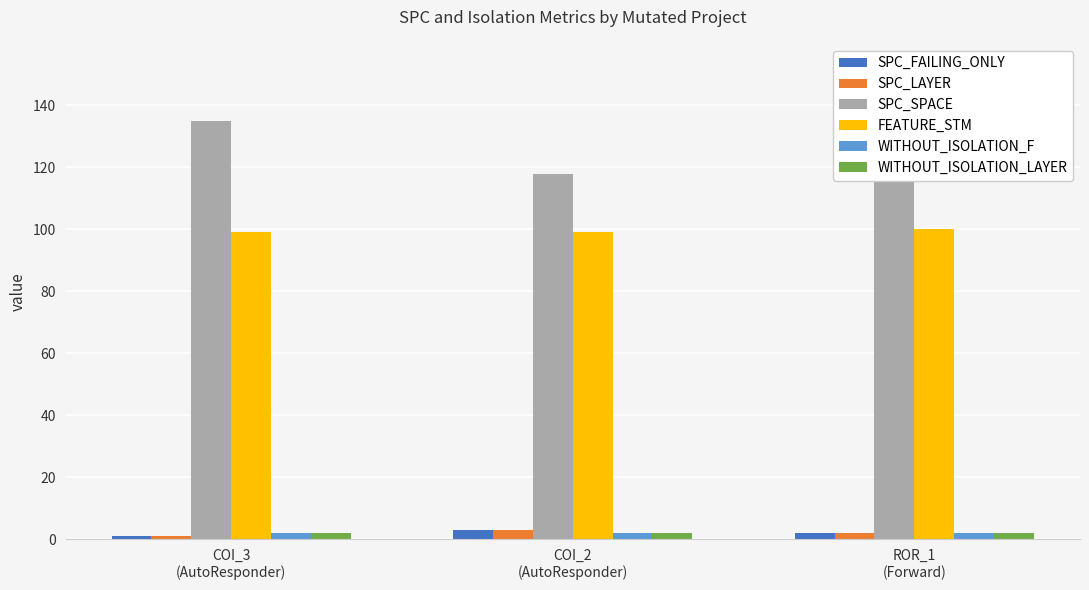

Between COI_3
(AutoResponder) and COI_2
(AutoResponder), which series saw the biggest shift?

SPC_SPACE